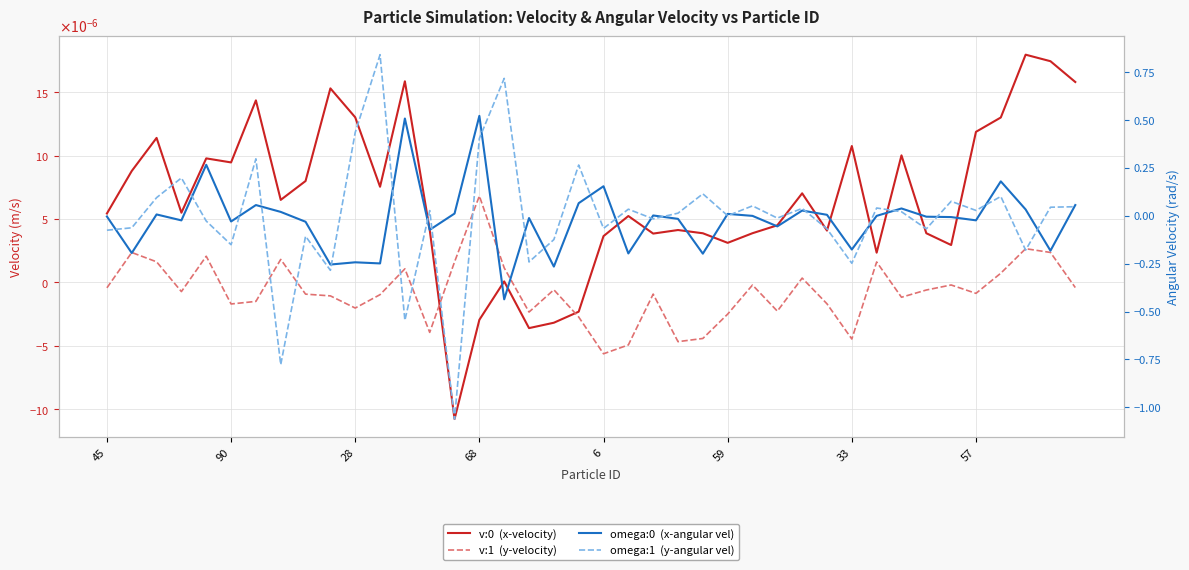

Does the chart have visible grid lines?

Yes